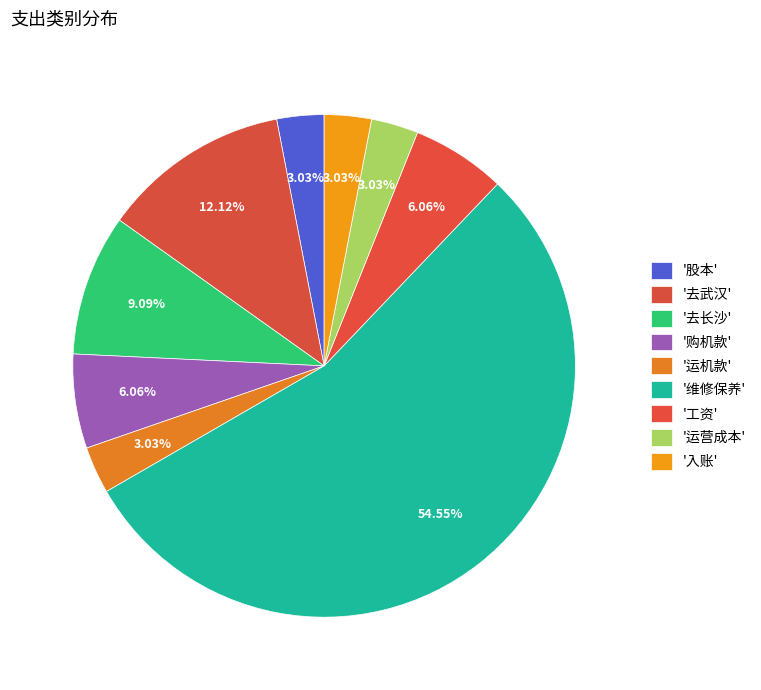

How many segments does this pie chart have?

9